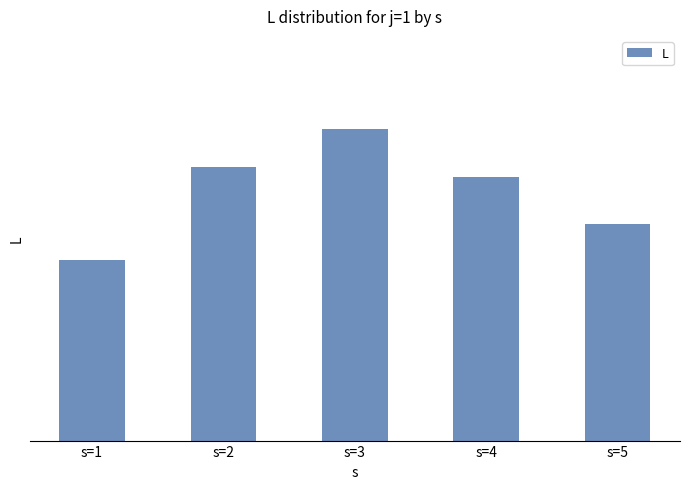

Between s=2 and s=5, which is larger?

s=2